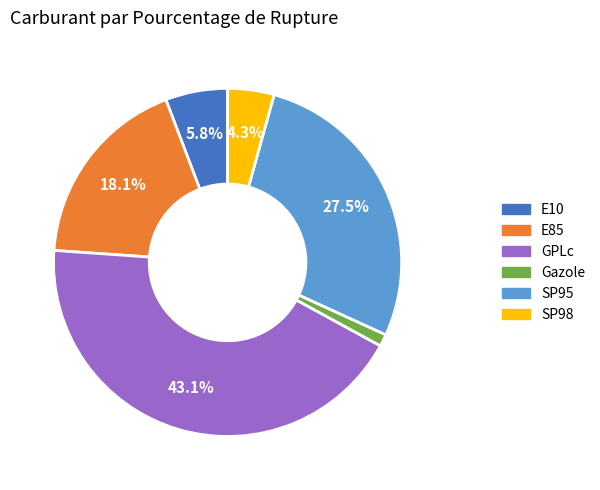

The E10 slice represents 20% of the pie. True or false?

False